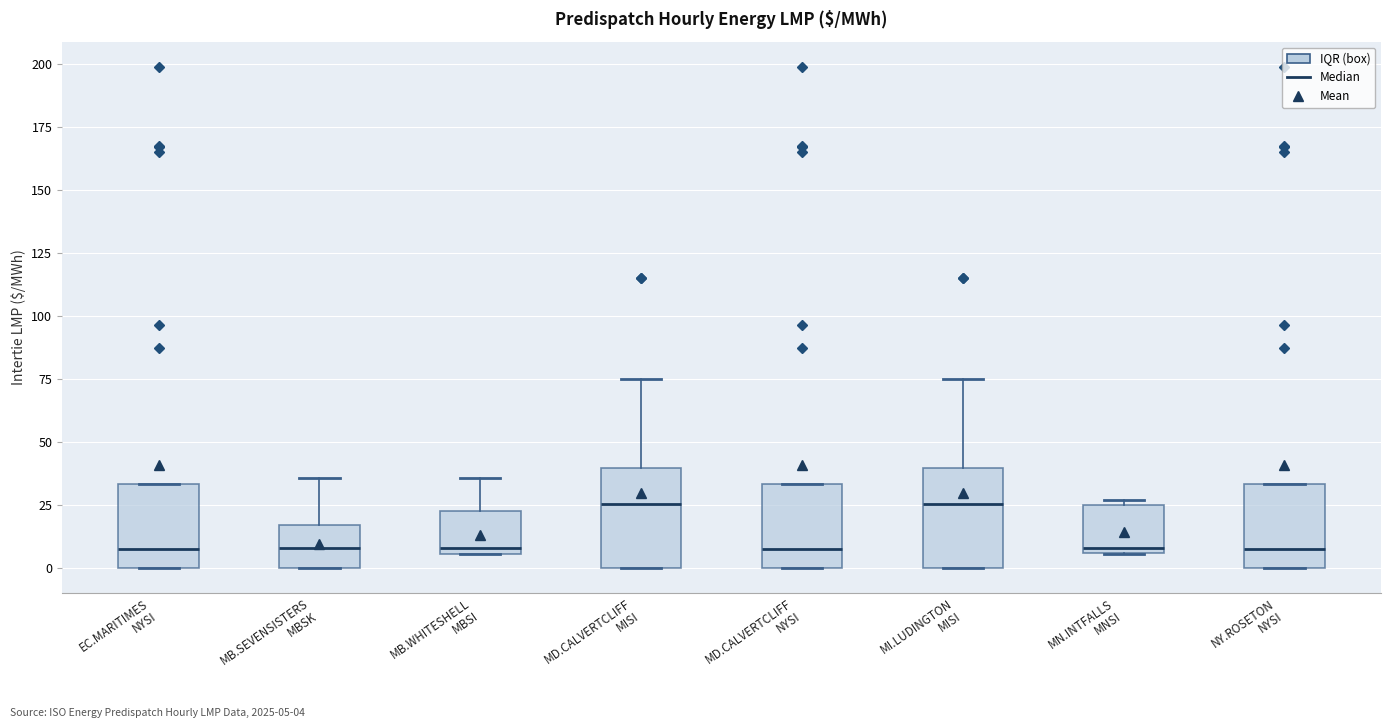

Reading left to right, read every box against the y-axis: the position of its median line, the range the box covers, and the ends of its whiskers. The values are not printed on the chart, so give them approximately, as read against the axis.

EC.MARITIMES NYSI: median 5, box 0 to 35, whiskers 0 to 35
MB.SEVENSISTERS MBSK: median 10, box 0 to 15, whiskers 0 to 35
MB.WHITESHELL MBSI: median 10, box 5 to 25, whiskers 5 to 35
MD.CALVERTCLIFF MISI: median 25, box 0 to 40, whiskers 0 to 75
MD.CALVERTCLIFF NYSI: median 10, box 0 to 35, whiskers 0 to 35
MI.LUDINGTON MISI: median 25, box 0 to 40, whiskers 0 to 75
MN.INTFALLS MNSI: median 10, box 5 to 25, whiskers 5 to 25 (just above the box's upper edge)
NY.ROSETON NYSI: median 5, box 0 to 35, whiskers 0 to 35